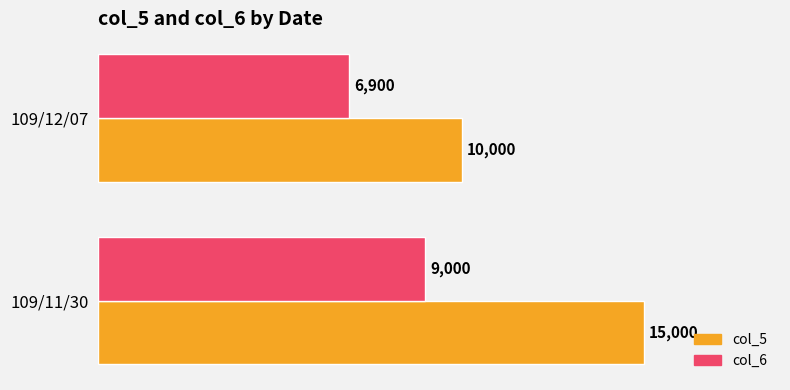

Which series has the largest range (max minus min)?

col_5